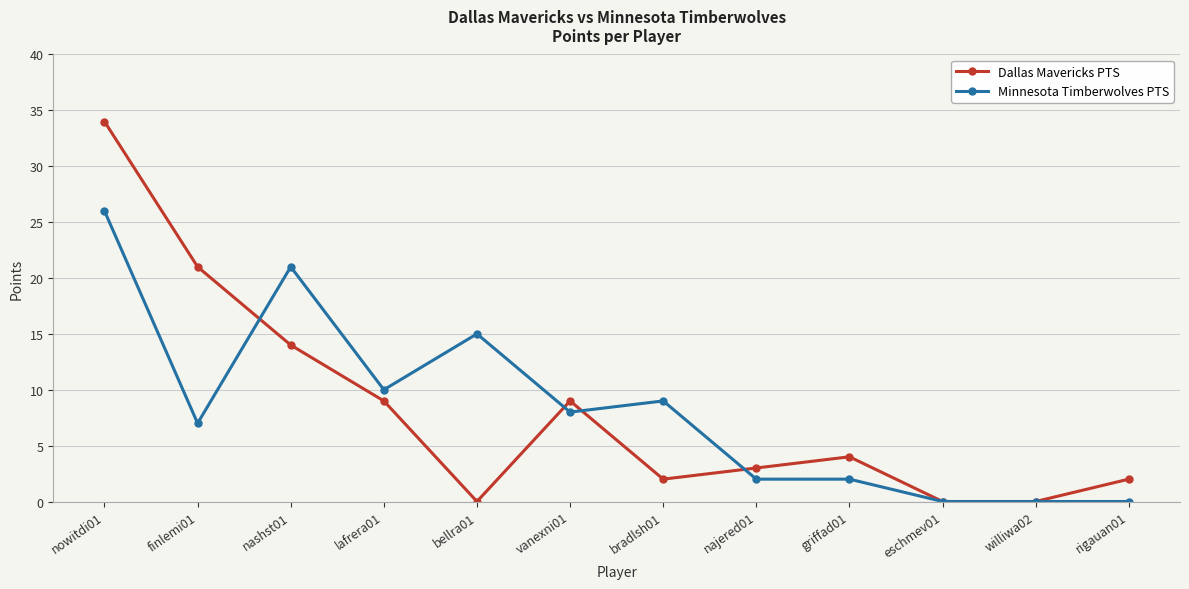

True or false: Minnesota Timberwolves PTS has more than 0 interior local peaks.

True